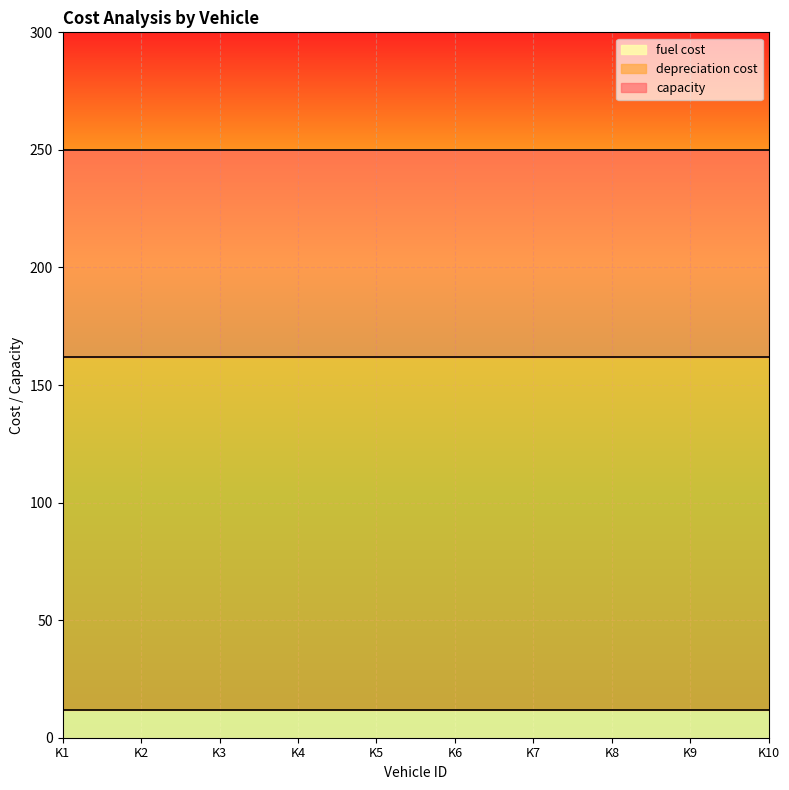

Reading right to left, what are all the values shown in this chart?

depreciation cost: 150	150	150	150	150	150	150	150	150	150
capacity: 250	250	250	250	250	250	250	250	250	250
fuel cost: 12	12	12	12	12	12	12	12	12	12